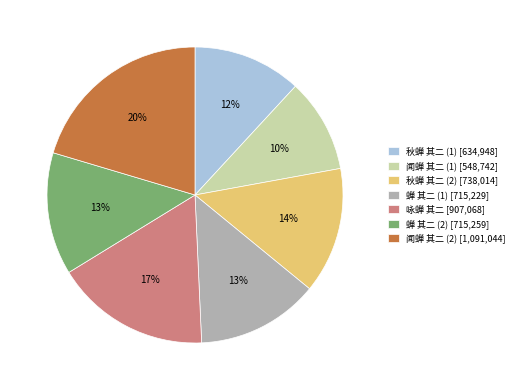

What percentage is the 咏蝉 其二 [907,068] slice, to the nearest percent?

17%